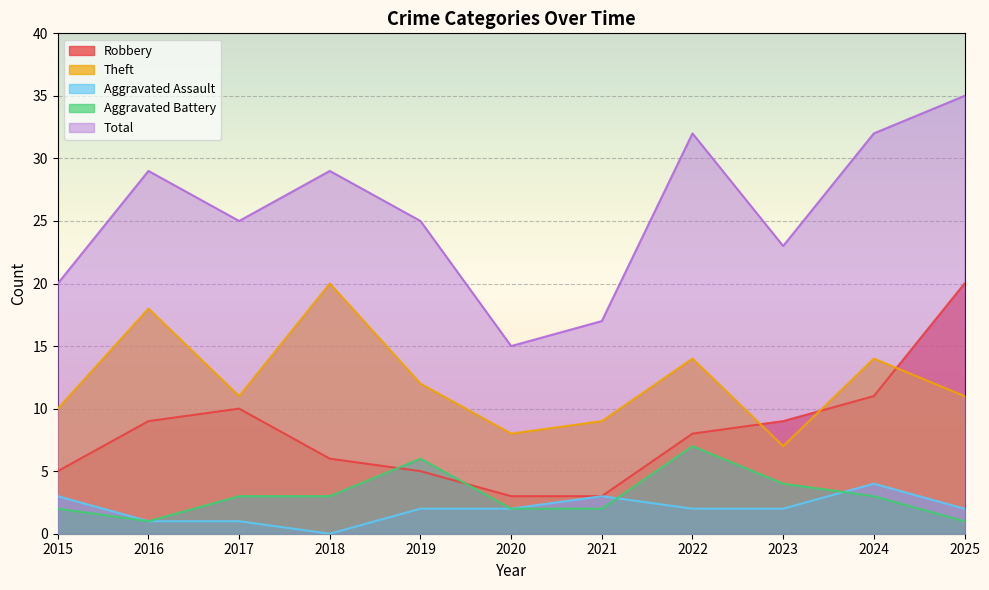

True or false: Robbery has more than 0 points higher than both neighbors.

True